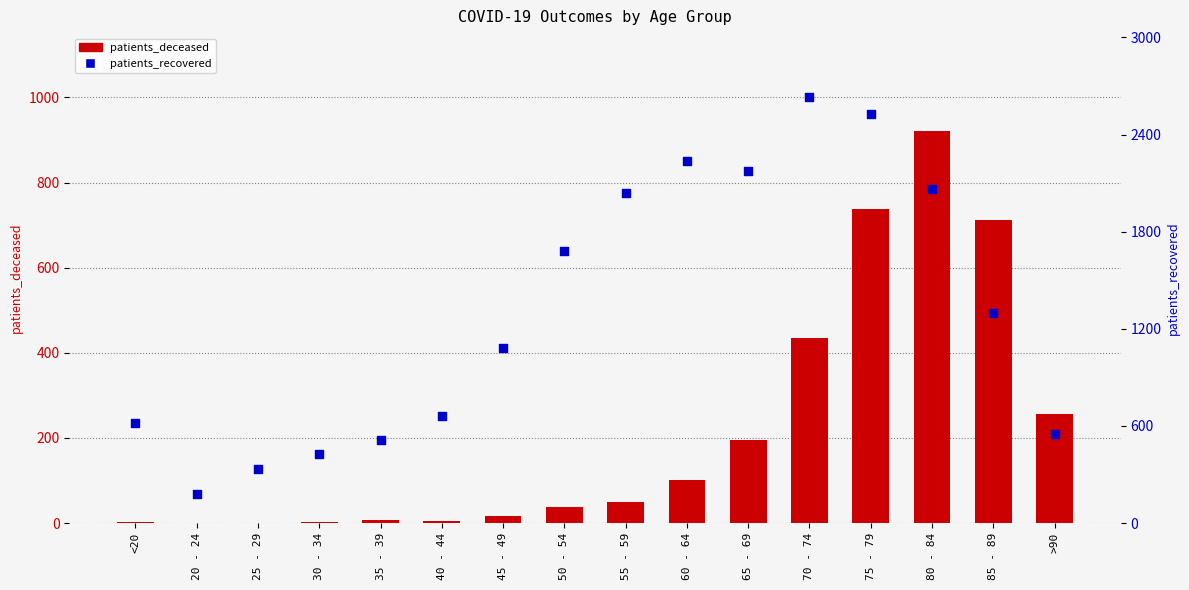

Which series has the largest Y range (max minus min)?

patients_recovered